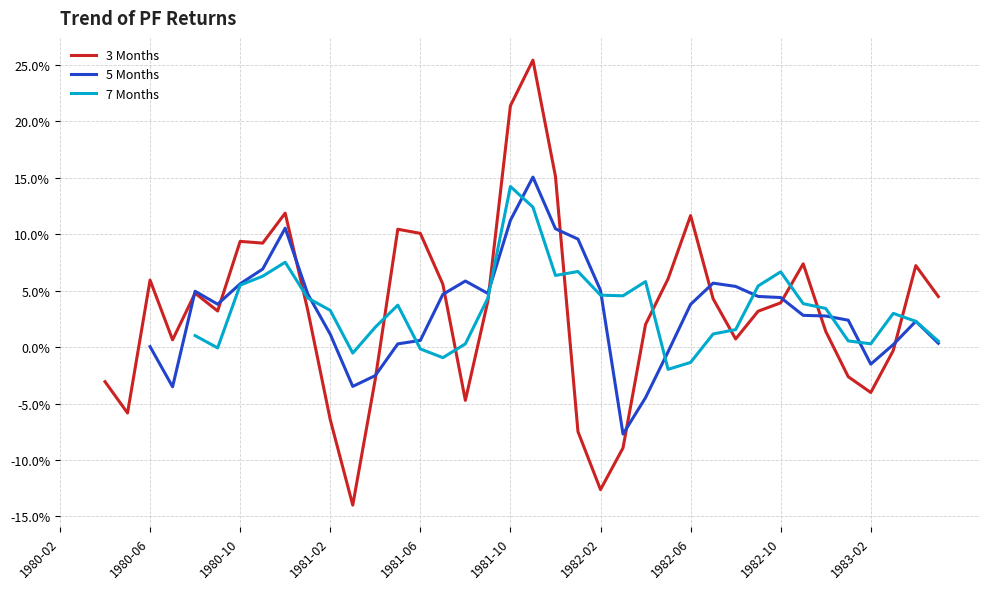

At which category does the chart reach its peak across all series?

21